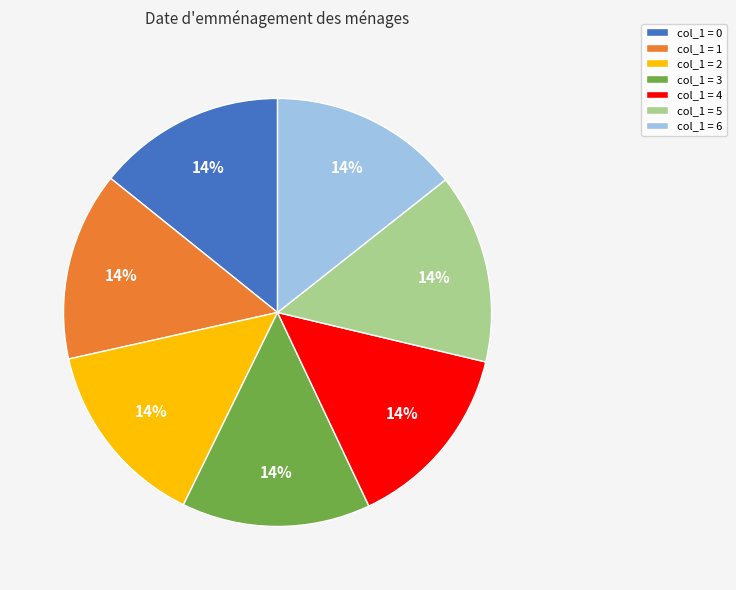

To the nearest percent, what percentage of the pie is col_1 = 4?

14%